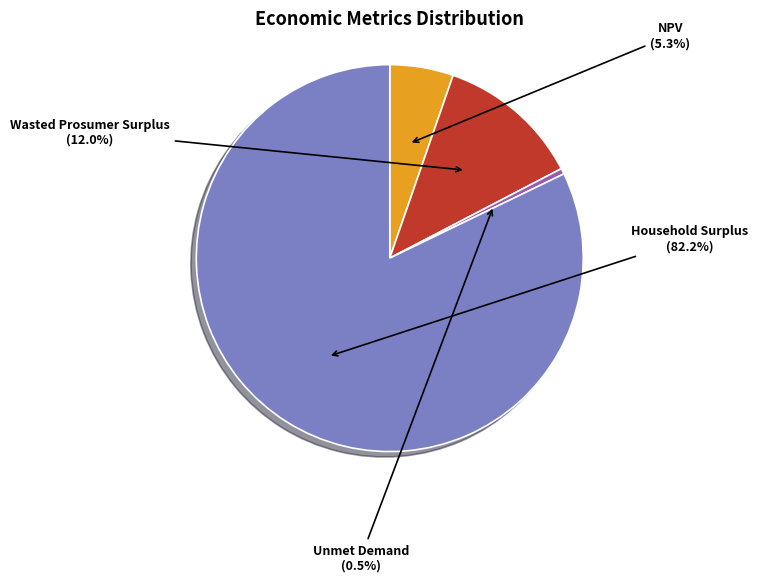

What is the largest slice in the pie chart?

Household Surplus